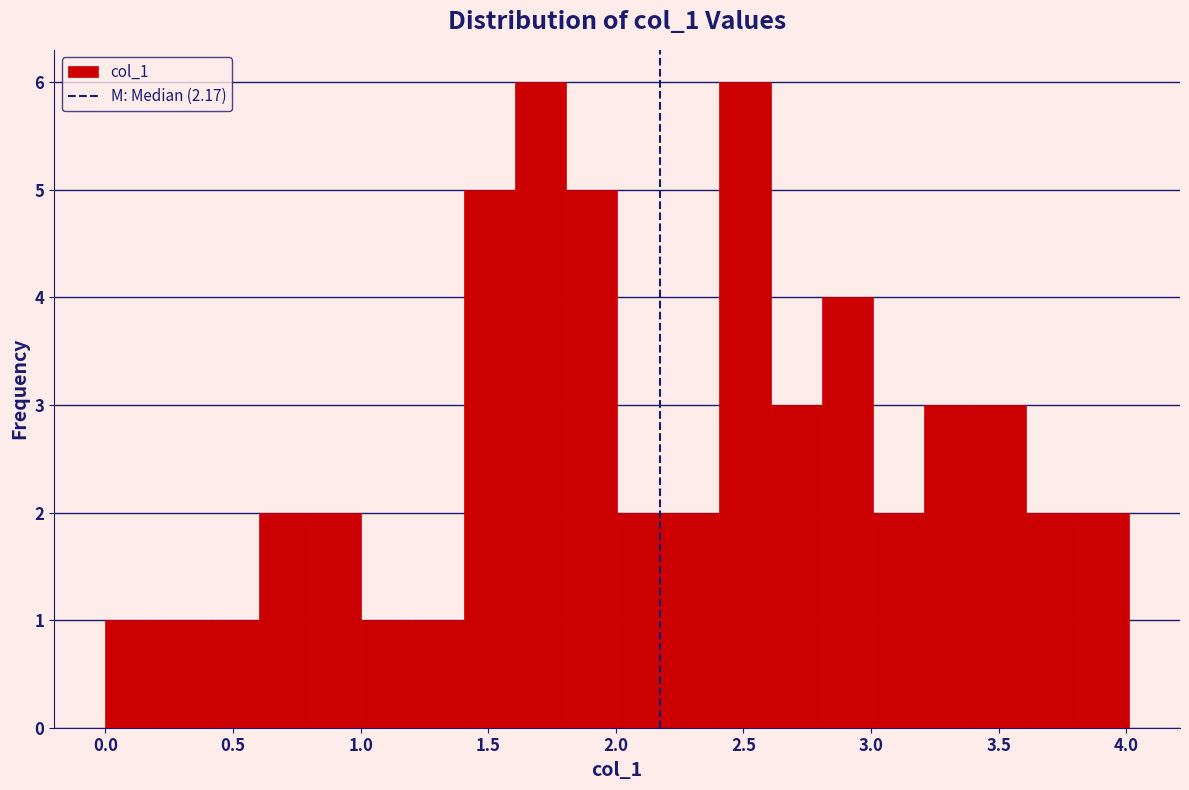

Reading left to right, transcribe this chart: for each bar, give the range it covers on the x-axis and its height. Neither the bar edges nor the heights are printed on the chart, so give them approximately, as read against the axes.

0.0 to 0.2: 1
0.2 to 0.4: 1
0.4 to 0.6: 1
0.6 to 0.8: 2
0.8 to 1.0: 2
1.0 to 1.2: 1
1.2 to 1.4: 1
1.4 to 1.6: 5
1.6 to 1.8: 6
1.8 to 2.0: 5
2.0 to 2.2: 2
2.2 to 2.4: 2
2.4 to 2.6: 6
2.6 to 2.8: 3
2.8 to 3.0: 4
3.0 to 3.2: 2
3.2 to 3.4: 3
3.4 to 3.6: 3
3.6 to 3.8: 2
3.8 to 4.0: 2